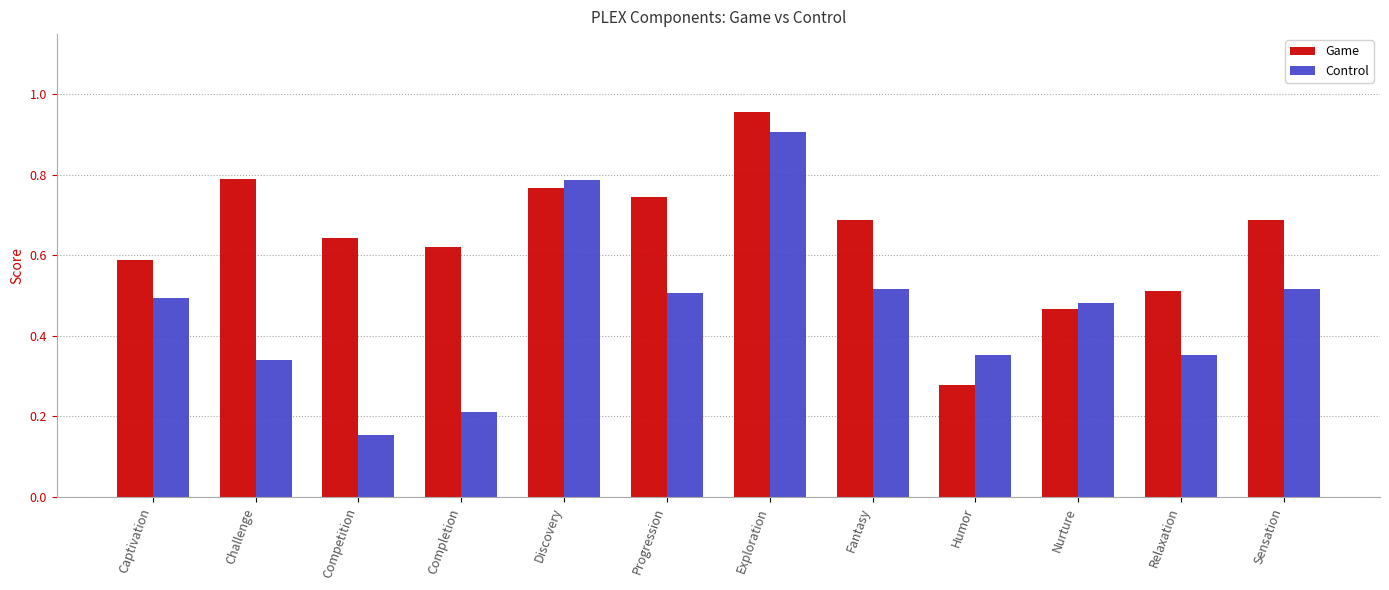

Is the value of Control at Nurture greater than the value of Game at Challenge?

No